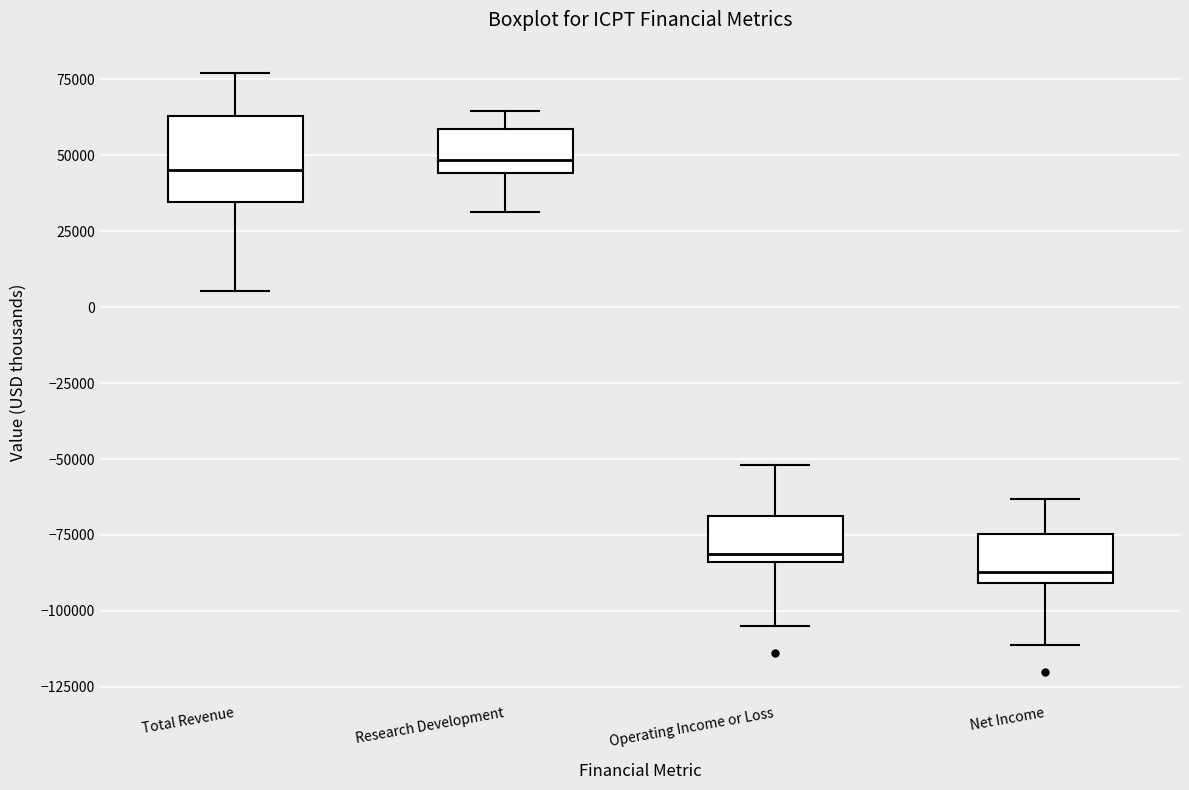

Reading left to right, read every box against the y-axis: the position of its median line, the range the box covers, and the ends of its whiskers. The values are not printed on the chart, so give them approximately, as read against the axis.

Total Revenue: median 45000, box 35000 to 65000, whiskers 5000 to 75000
Research Development: median 50000, box 45000 to 60000, whiskers 30000 to 65000
Operating Income or Loss: median -80000, box -85000 to -70000, whiskers -105000 to -50000
Net Income: median -85000, box -90000 to -75000, whiskers -110000 to -65000